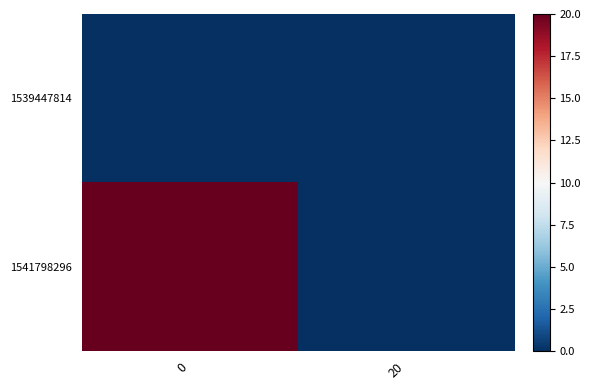

Which series changed the most between 0 and 20?

1541798296